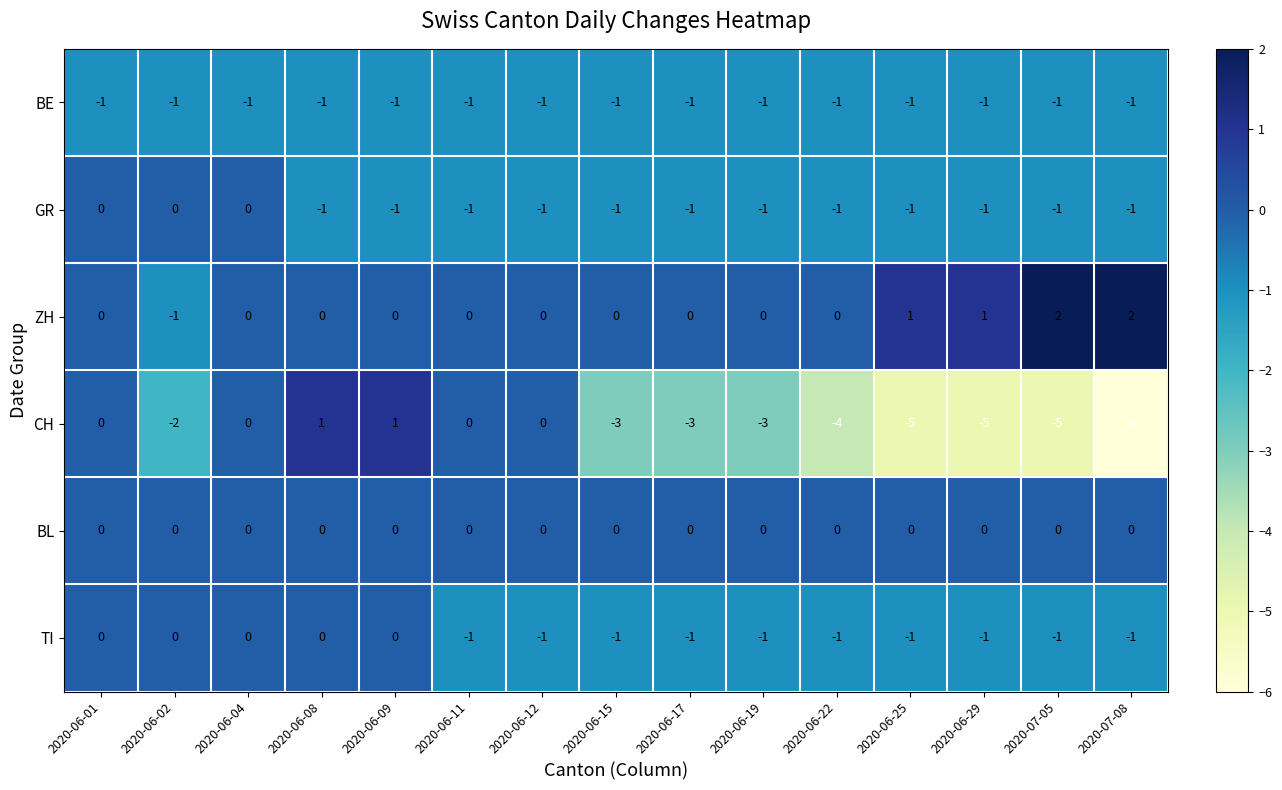

What is the spread (max minus min) of values at 2020-06-11?

1